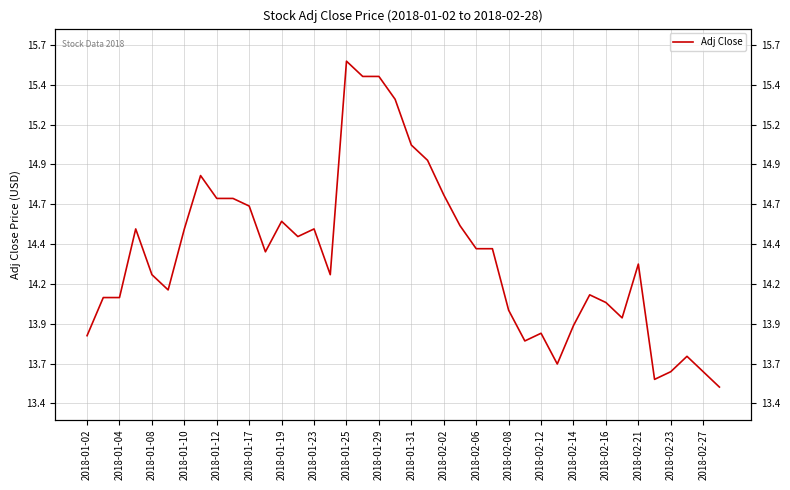

Is it true that the value at 2018-02-08 is 23.4?

False